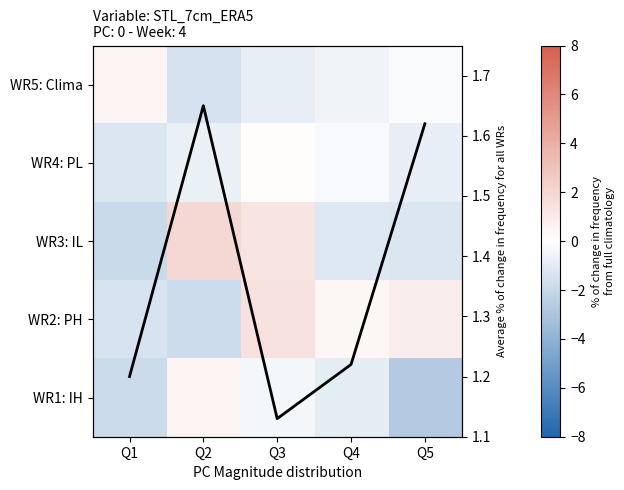

How many data points in WR2: PH are less than 0?

2